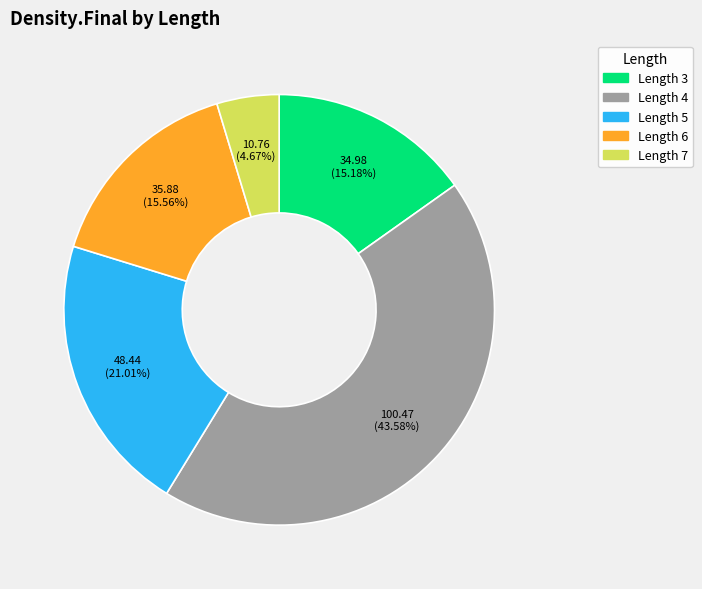

Is there any slice that represents more than half of the pie?

No